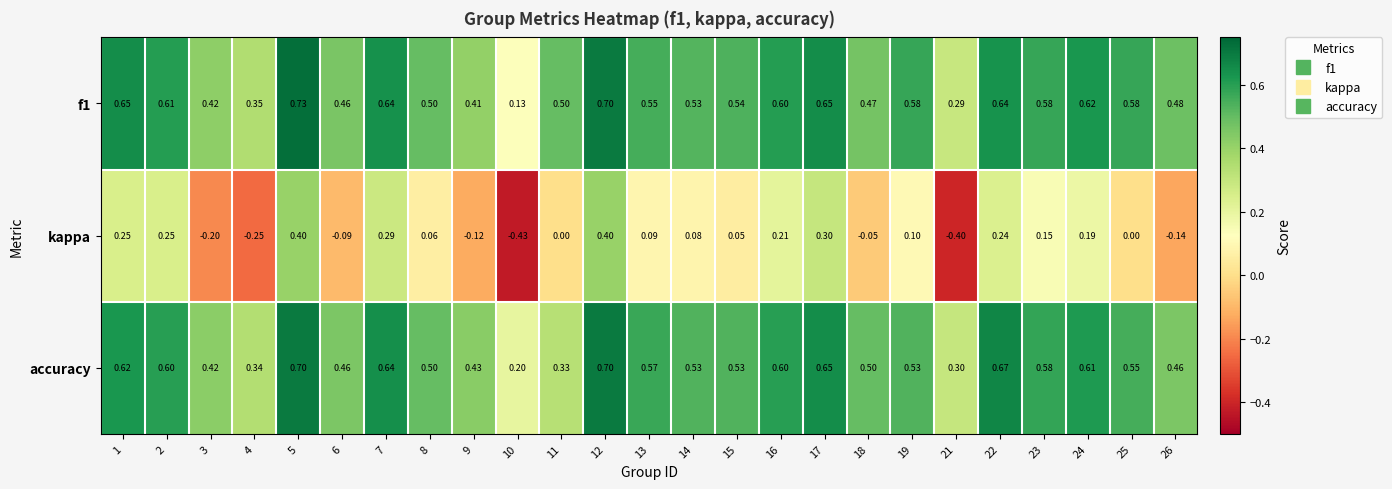

At how many categories does at least one series exceed 0?

25